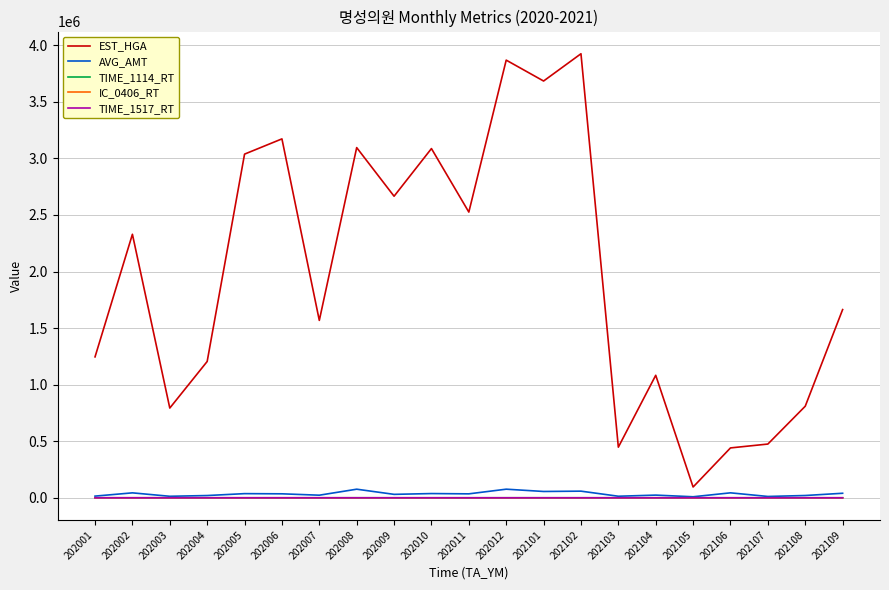

At how many categories does at least one series exceed 3792607?

2